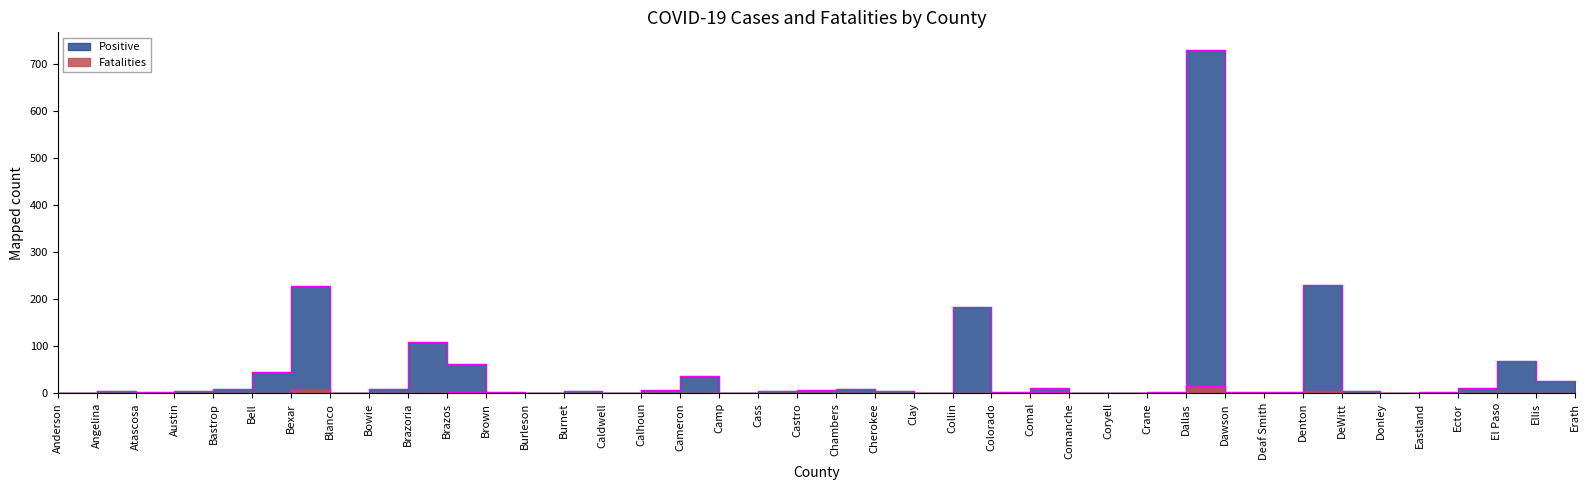

True or false: Fatalities and Positive cross at least once.

False